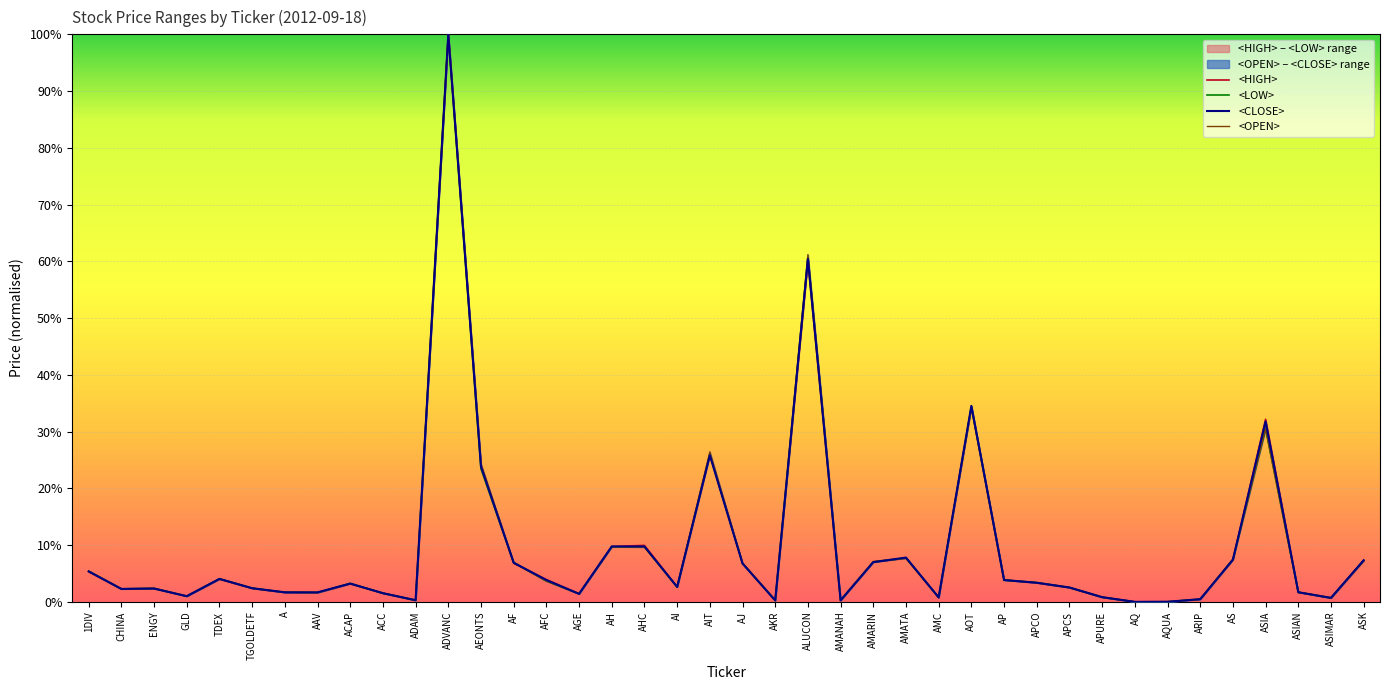

Reading left to right, what are all the values shown in this chart?

<HIGH>: 0.1	0.0	0.0	0.0	0.0	0.0	0.0	0.0	0.0	0.0	0.0	1.0	0.2	0.1	0.0	0.0	0.1	0.1	0.0	0.3	0.1	0.0	0.6	0.0	0.1	0.1	0.0	0.3	0.0	0.0	0.0	0.0	0.0	0.0	0.0	0.1	0.3	0.0	0.0	0.1
<LOW>: 0.1	0.0	0.0	0.0	0.0	0.0	0.0	0.0	0.0	0.0	0.0	1.0	0.2	0.1	0.0	0.0	0.1	0.1	0.0	0.3	0.1	0.0	0.6	0.0	0.1	0.1	0.0	0.3	0.0	0.0	0.0	0.0	0.0	0.0	0.0	0.1	0.3	0.0	0.0	0.1
<CLOSE>: 0.1	0.0	0.0	0.0	0.0	0.0	0.0	0.0	0.0	0.0	0.0	1.0	0.2	0.1	0.0	0.0	0.1	0.1	0.0	0.3	0.1	0.0	0.6	0.0	0.1	0.1	0.0	0.3	0.0	0.0	0.0	0.0	0.0	0.0	0.0	0.1	0.3	0.0	0.0	0.1
<OPEN>: 0.1	0.0	0.0	0.0	0.0	0.0	0.0	0.0	0.0	0.0	0.0	1.0	0.2	0.1	0.0	0.0	0.1	0.1	0.0	0.3	0.1	0.0	0.6	0.0	0.1	0.1	0.0	0.3	0.0	0.0	0.0	0.0	0.0	0.0	0.0	0.1	0.3	0.0	0.0	0.1